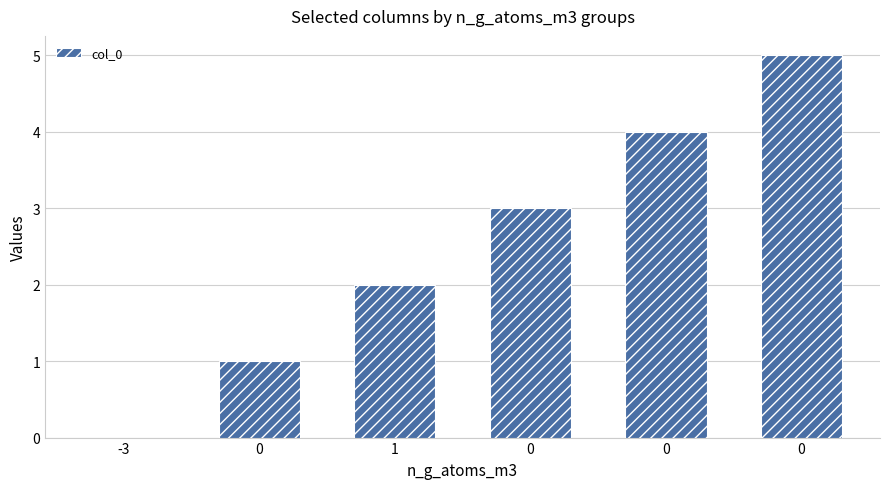

How many categories are shown in the chart?

6